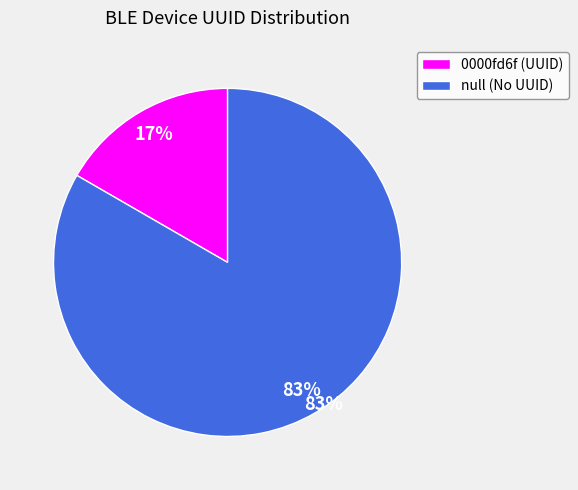

Count the number of slices in the pie.

2